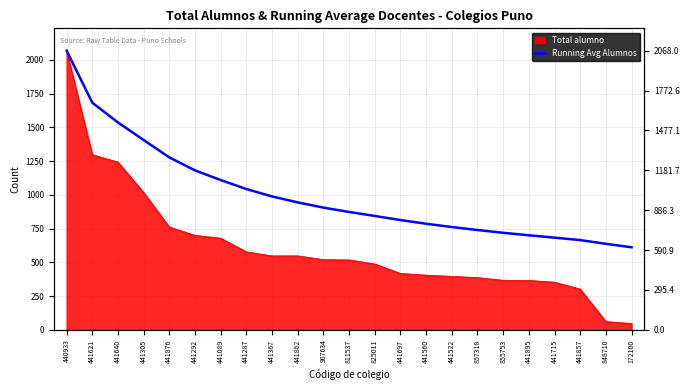

Rank the categories by value from lowest to highest.

172100, 848710, 441857, 441715, 441895, 855753, 857318, 441522, 441560, 441697, 825011, 811537, 907634, 441862, 441367, 441287, 441089, 441292, 441876, 441305, 441640, 441621, 440933